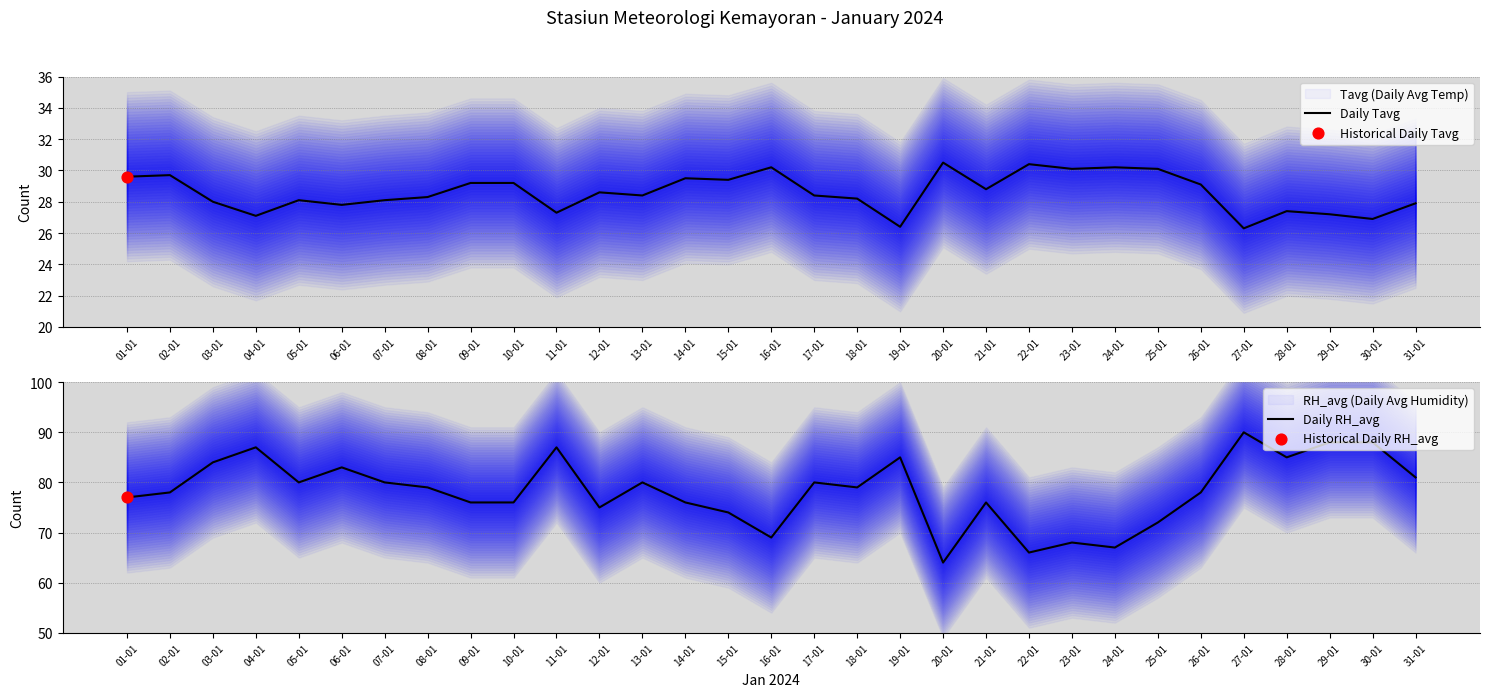

Is the value of Daily Tavg at 13-01 greater than the value of Daily RH_avg at 28-01?

No